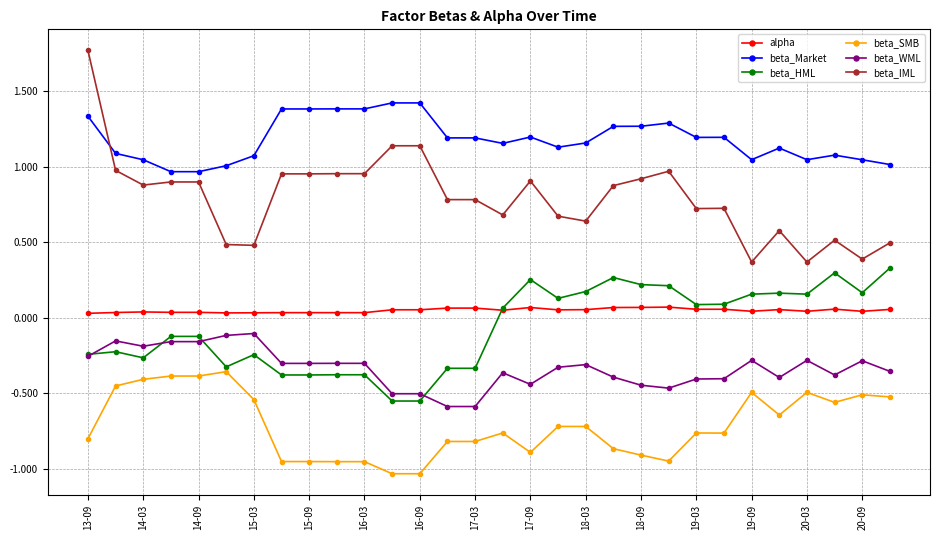

How many lines are shown in the chart?

6